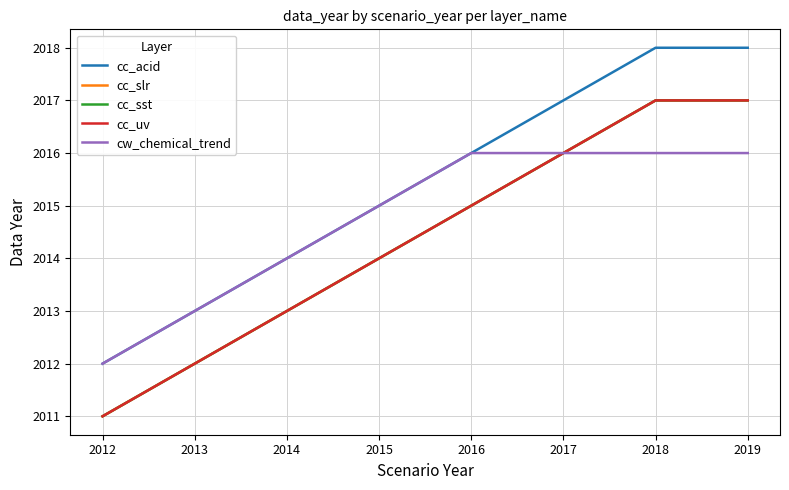

Between 2014 and 2015, which series saw the biggest shift?

cc_acid